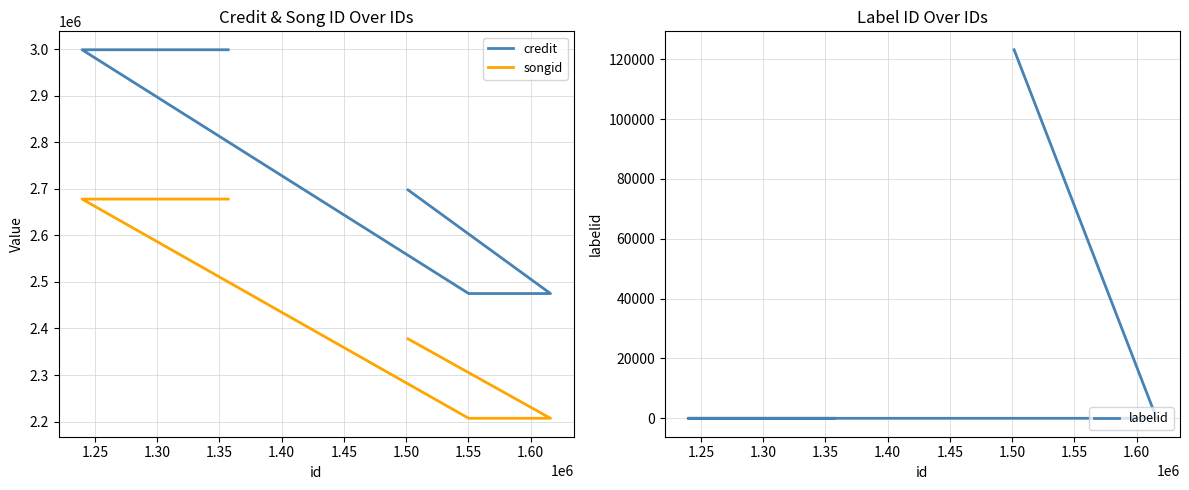

In credit, how many points are lower than both neighbors (excluding endpoints)?

1